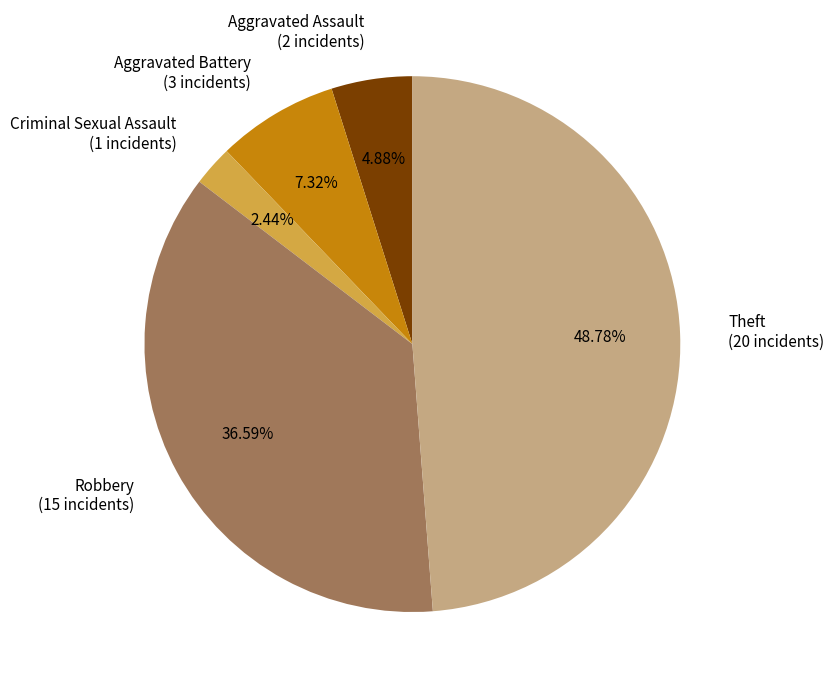

Is there a majority slice in this chart?

No